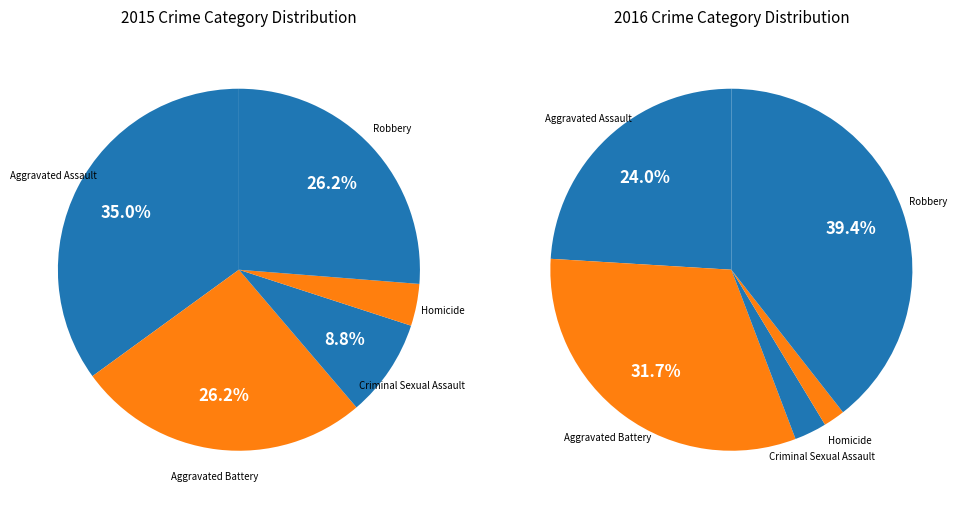

Is it true that Homicide is 11% of the pie?

False